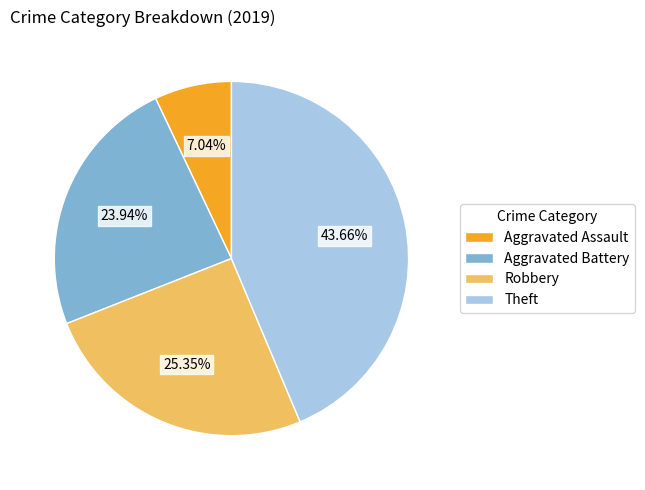

What percentage do Robbery and Theft together represent?

69.0%